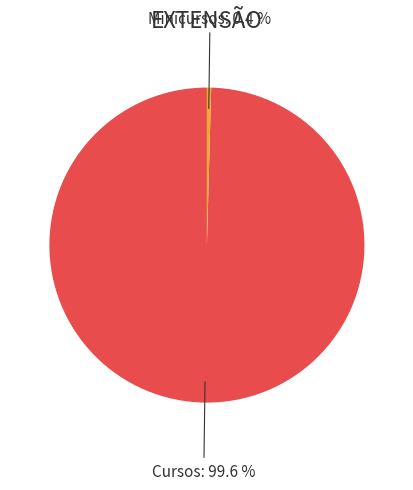

How many slices are in this pie chart?

2